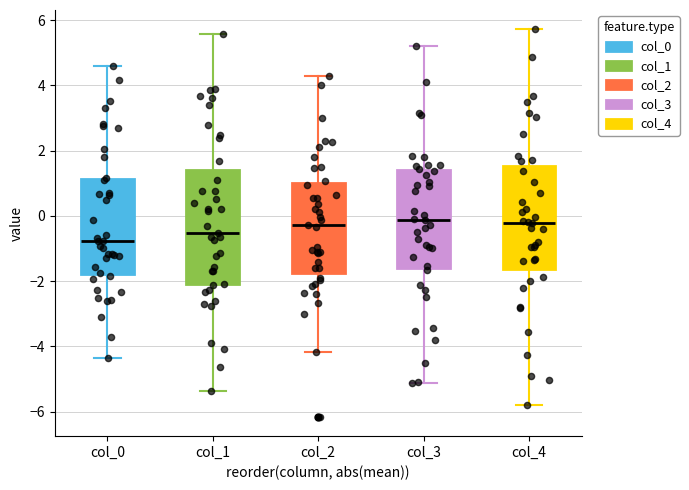

Which box is the tallest, from its lower edge to its upper edge?

col_1